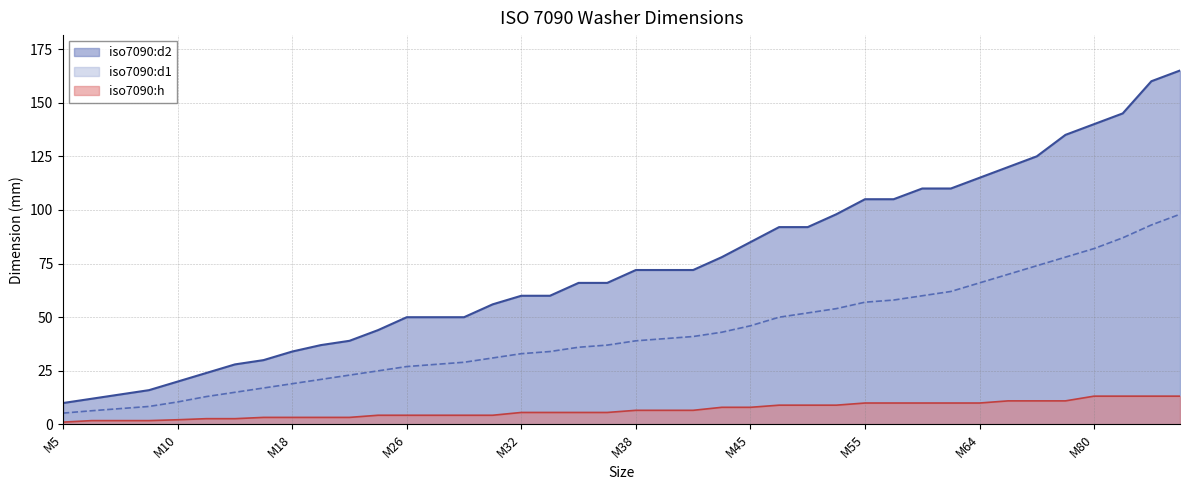

Which series changed the most between M6 and M68?

iso7090:d2